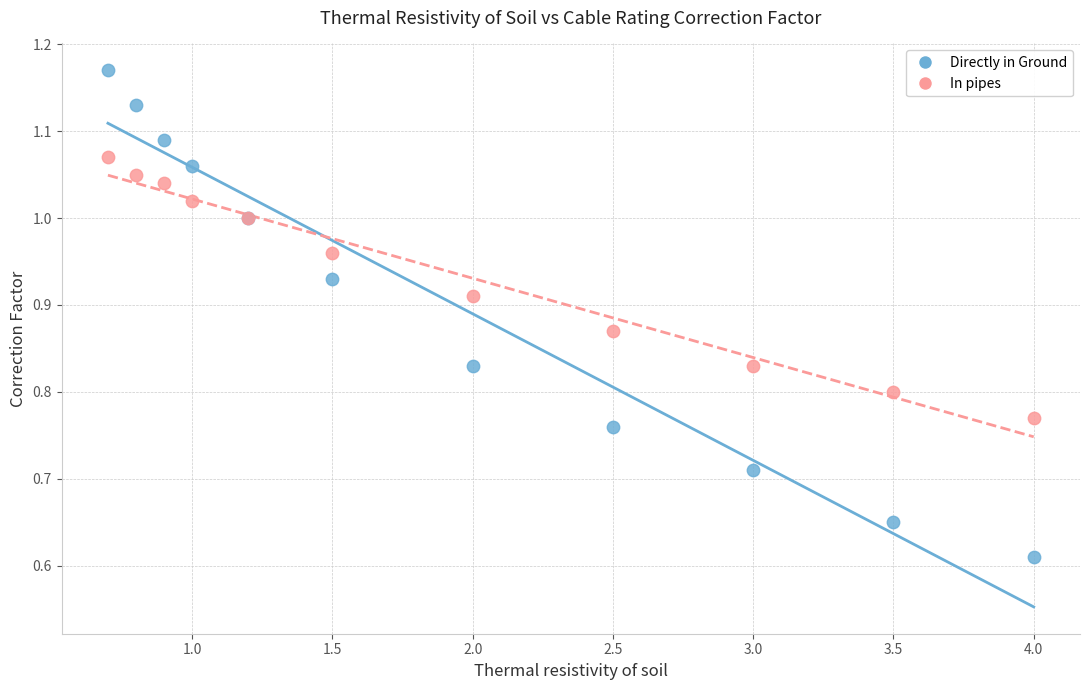

Which series contains the highest Y value?

Directly in Ground